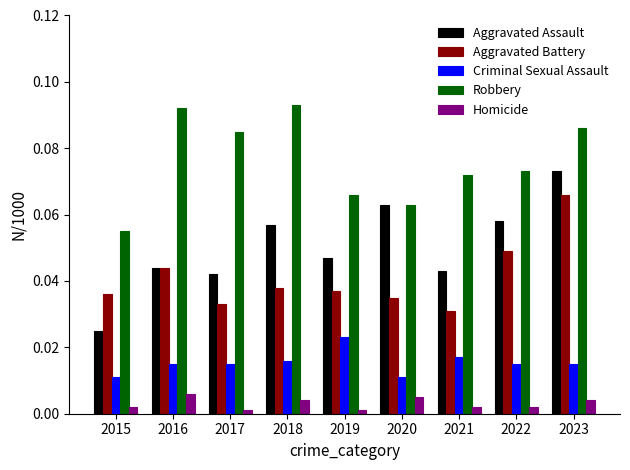

What are all the series names shown in the legend?

Aggravated Assault, Aggravated Battery, Criminal Sexual Assault, Robbery, Homicide